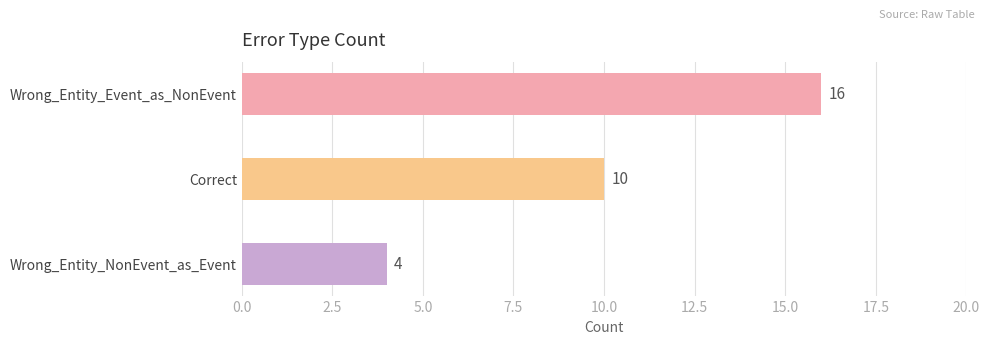

Reading top to bottom, transcribe all the data shown in this chart.

16	10	4